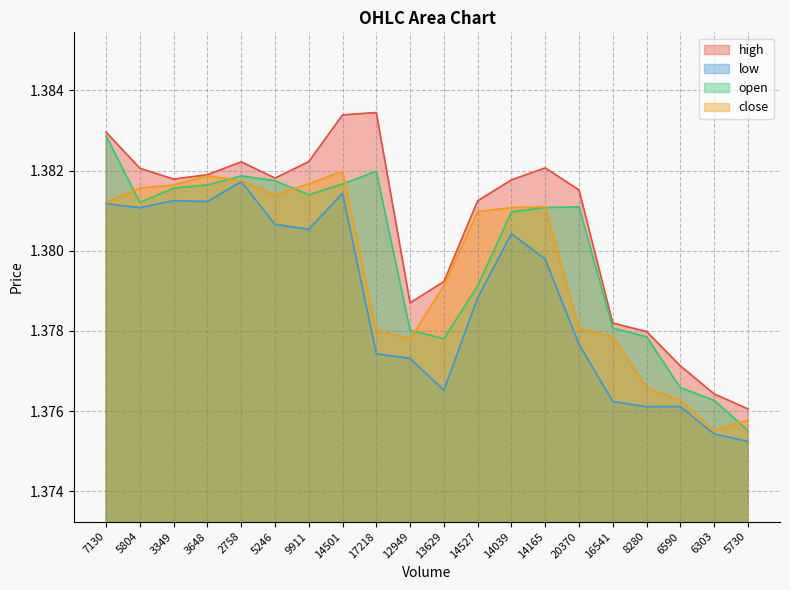

Count the number of data series in this chart.

4